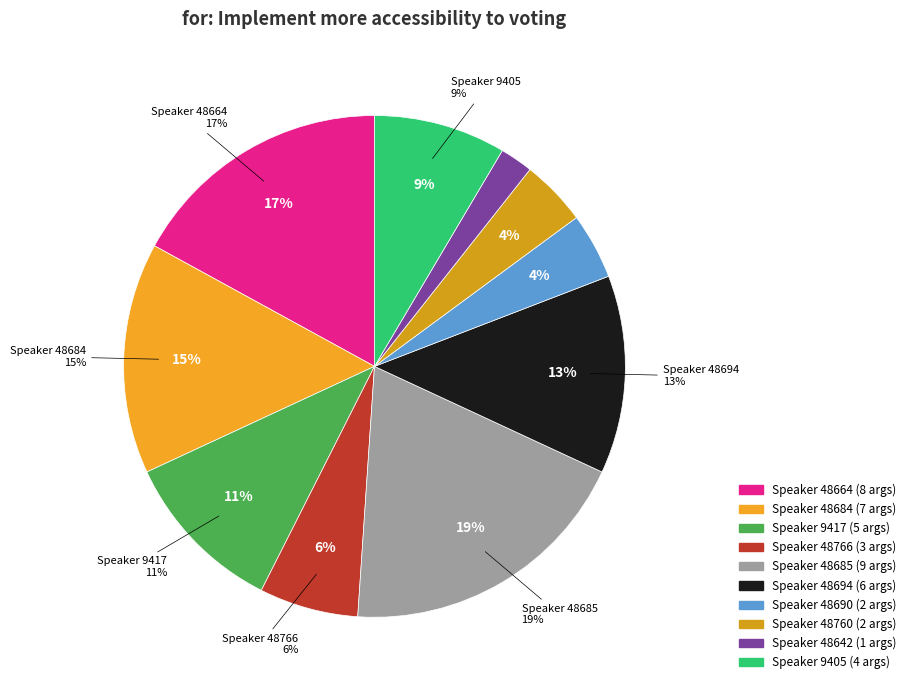

To the nearest percent, what portion does 48642 represent?

2%